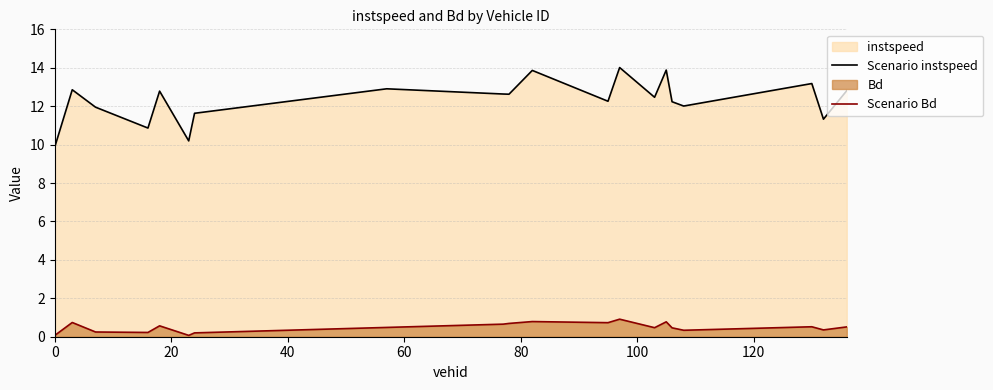

Which series has the widest spread of values?

Scenario instspeed